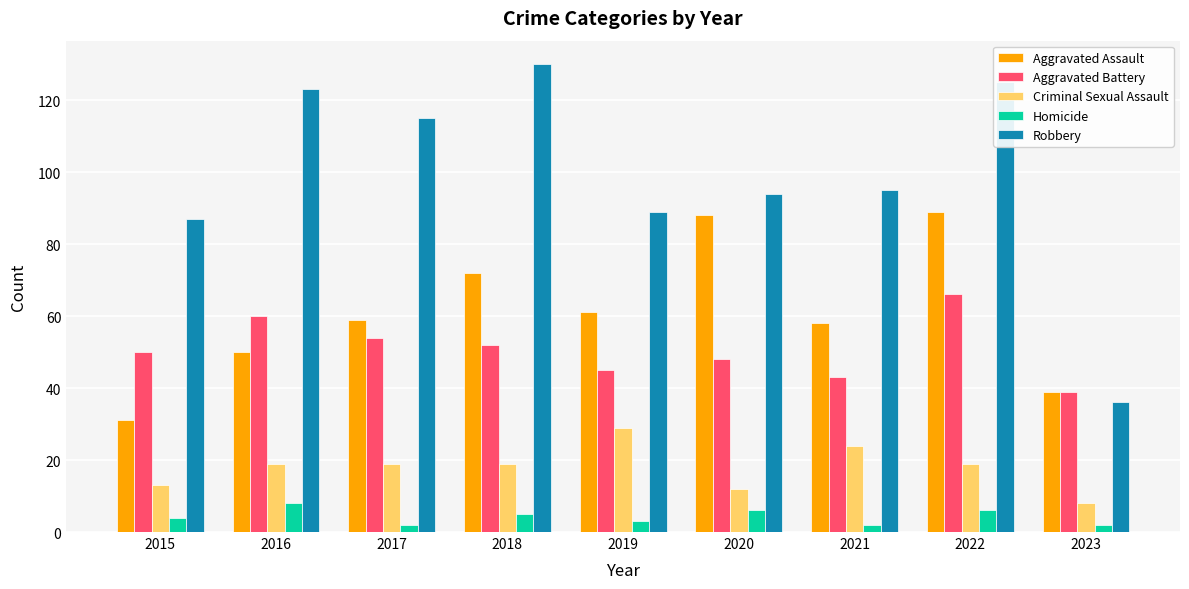

The Aggravated Assault series shows 80 at 2017. True or false?

False